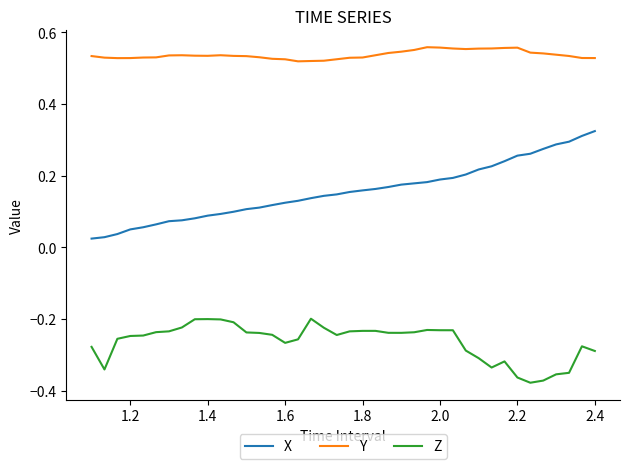

True or false: X and Z cross at least once.

False